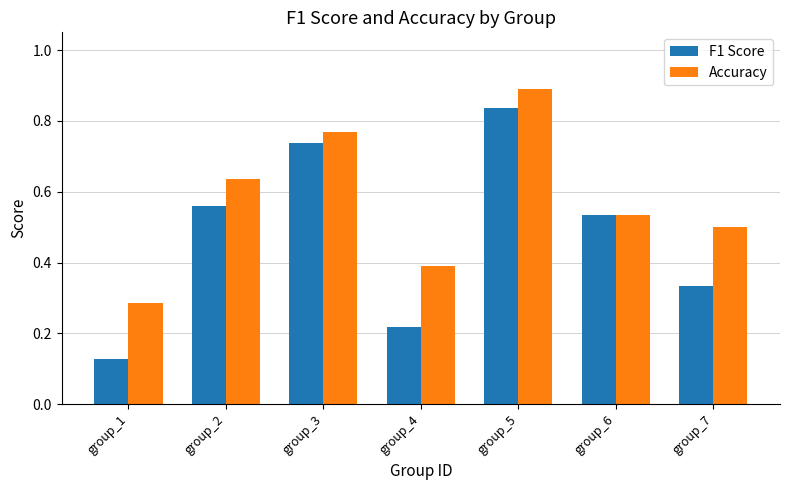

Rank the series at group_3 from lowest to highest value.

F1 Score, Accuracy